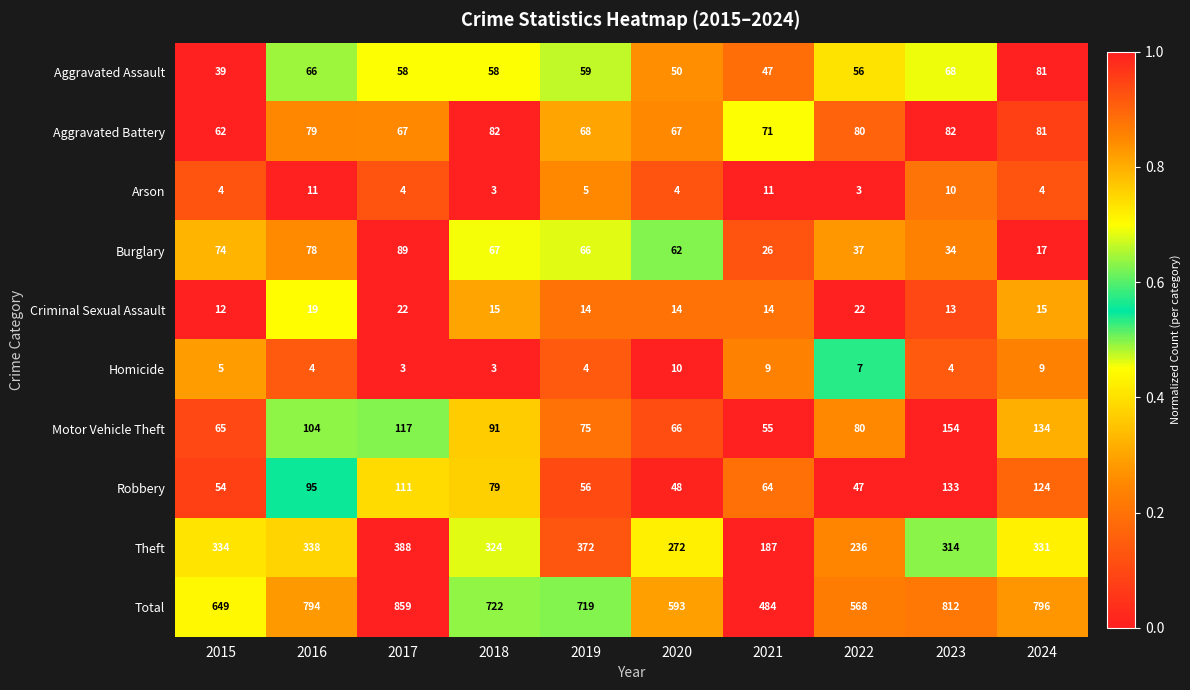

List the series in order of their peak value, highest first.

Total, Theft, Motor Vehicle Theft, Robbery, Burglary, Aggravated Battery, Aggravated Assault, Criminal Sexual Assault, Arson, Homicide